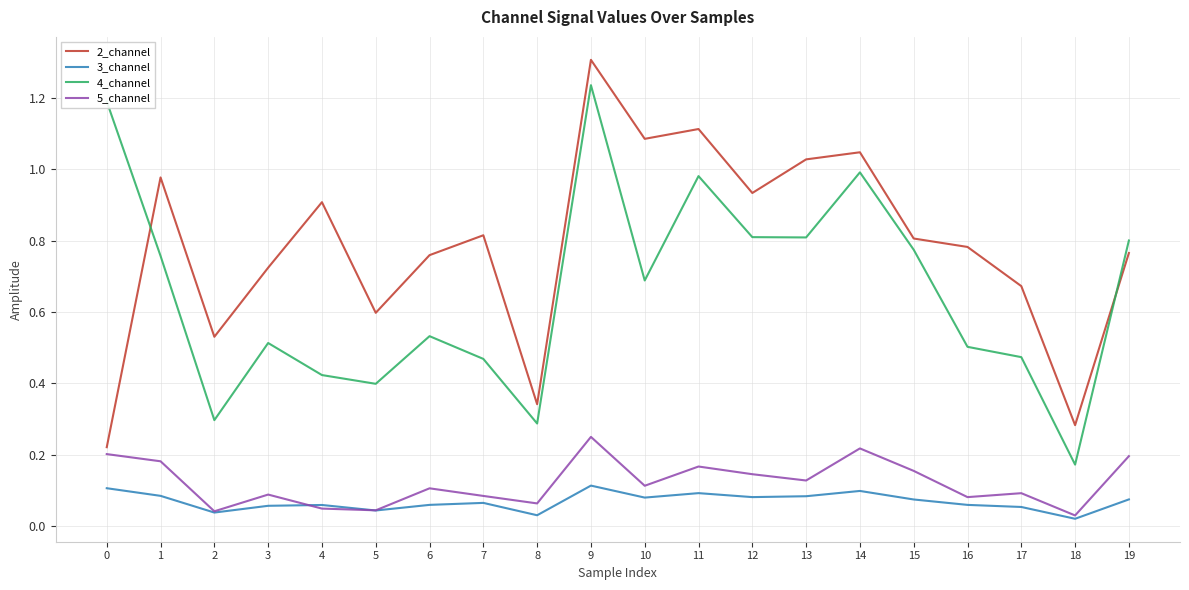

Is it true that 2_channel equals 0.2 at 3?

False